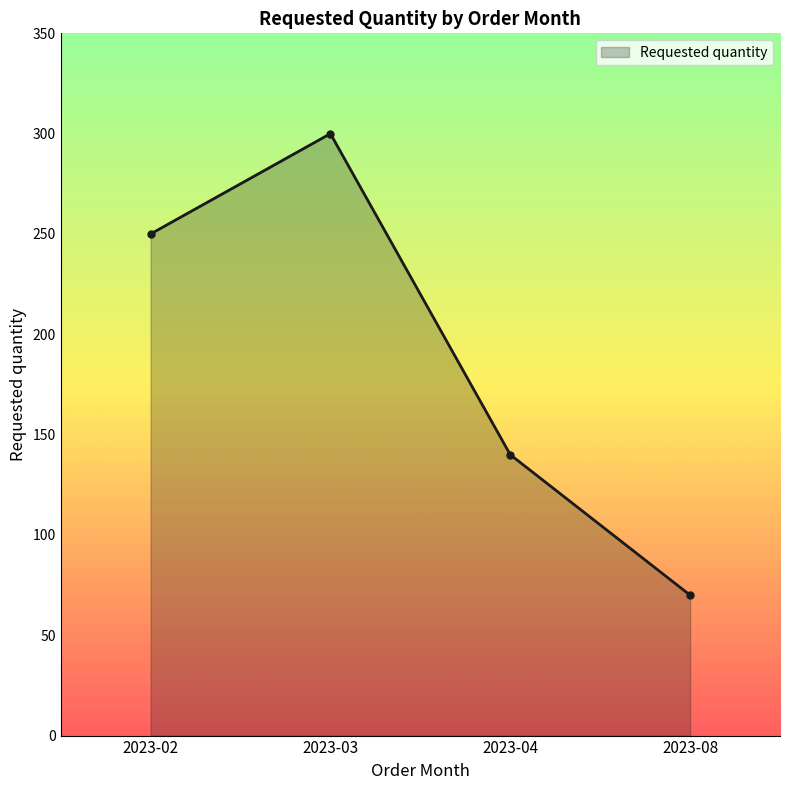

The value at 2023-08 is 70. True or false?

True